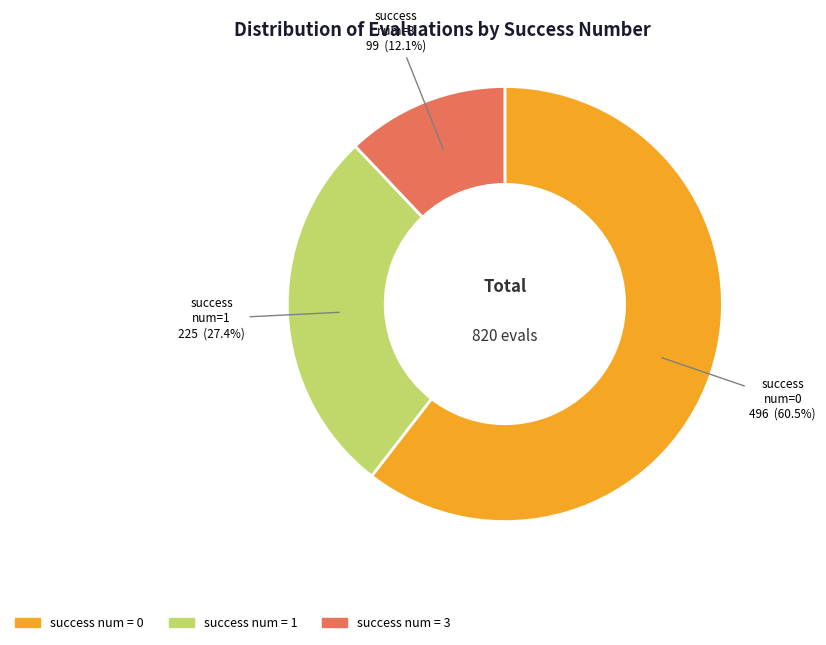

Does any single category account for the majority?

Yes